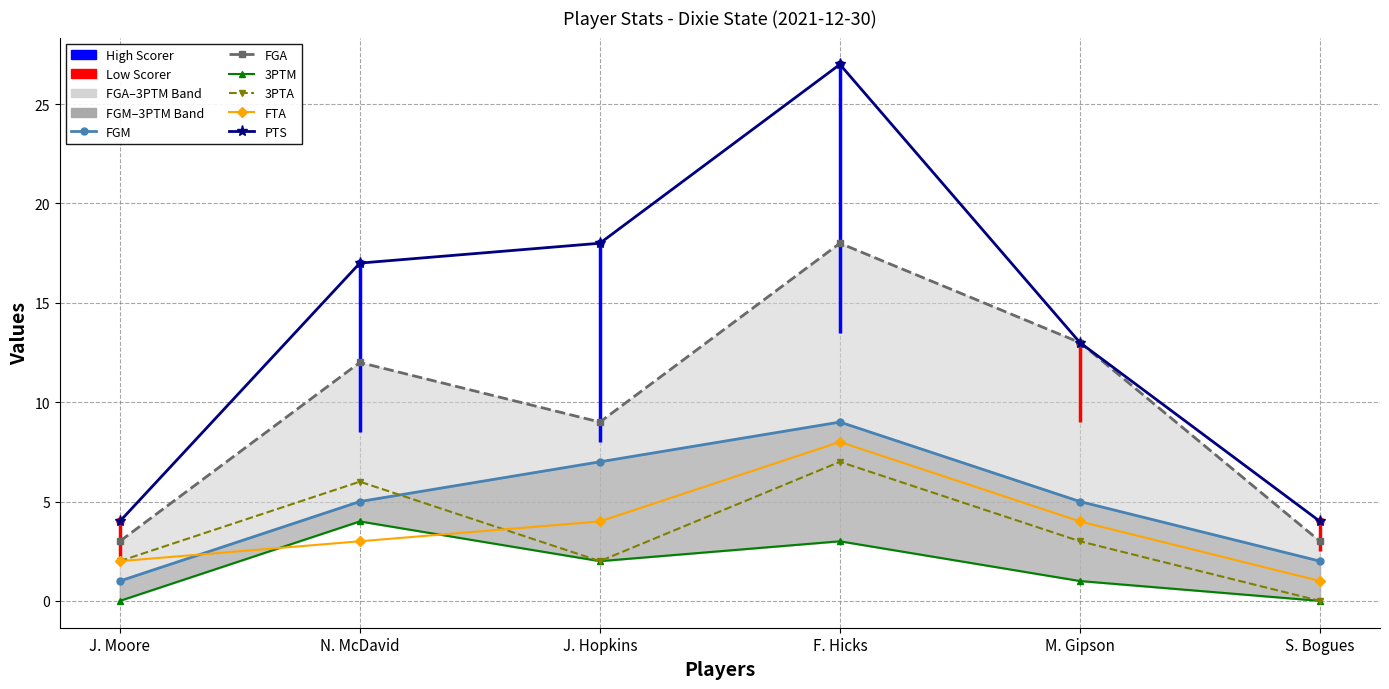

The FTA series shows 2 at J. Moore. True or false?

True